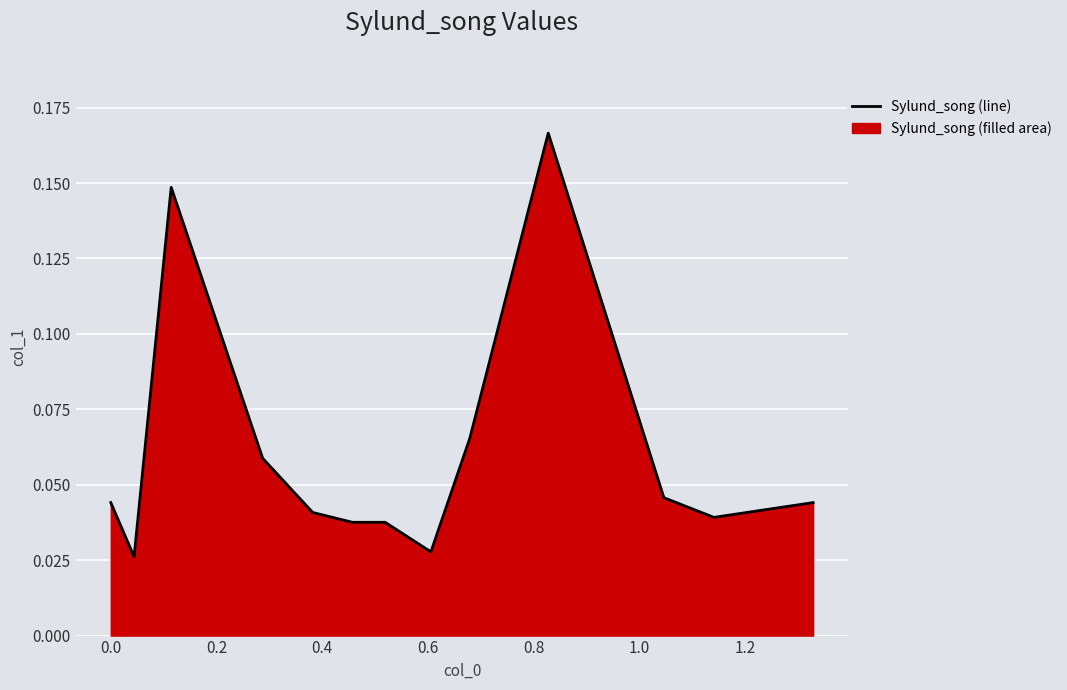

What is the difference between the maximum and minimum values?

0.1